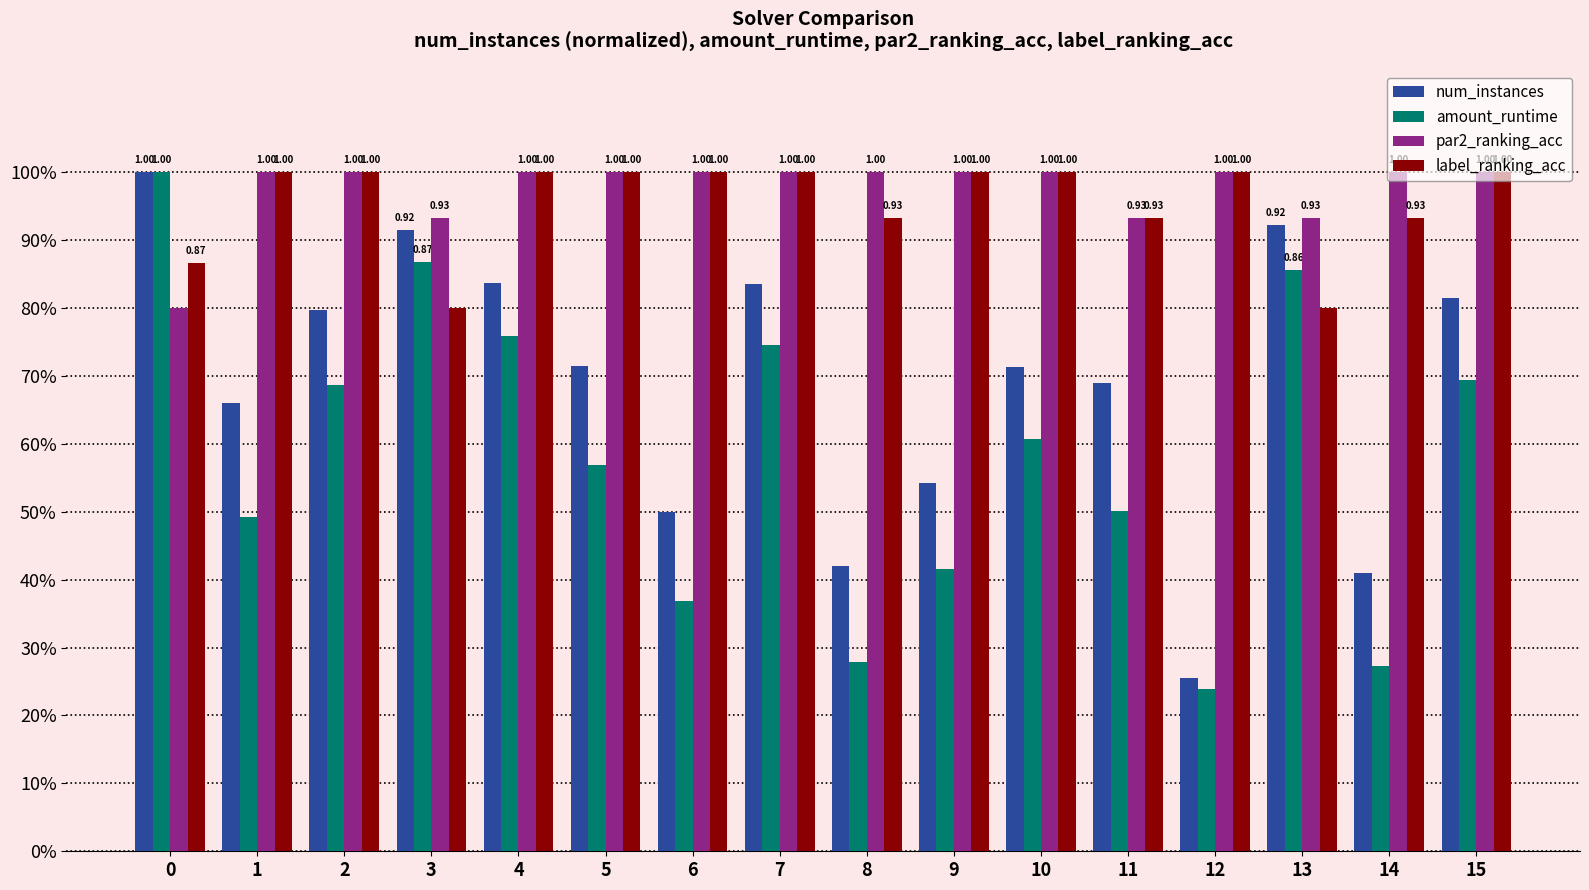

Reading left to right, transcribe all the data shown in this chart.

num_instances: 1.0	0.7	0.8	0.9	0.8	0.7	0.5	0.8	0.4	0.5	0.7	0.7	0.3	0.9	0.4	0.8
amount_runtime: 1.0	0.5	0.7	0.9	0.8	0.6	0.4	0.7	0.3	0.4	0.6	0.5	0.2	0.9	0.3	0.7
par2_ranking_acc: 0.8	1.0	1.0	0.9	1.0	1.0	1.0	1.0	1.0	1.0	1.0	0.9	1.0	0.9	1.0	1.0
label_ranking_acc: 0.9	1.0	1.0	0.8	1.0	1.0	1.0	1.0	0.9	1.0	1.0	0.9	1.0	0.8	0.9	1.0